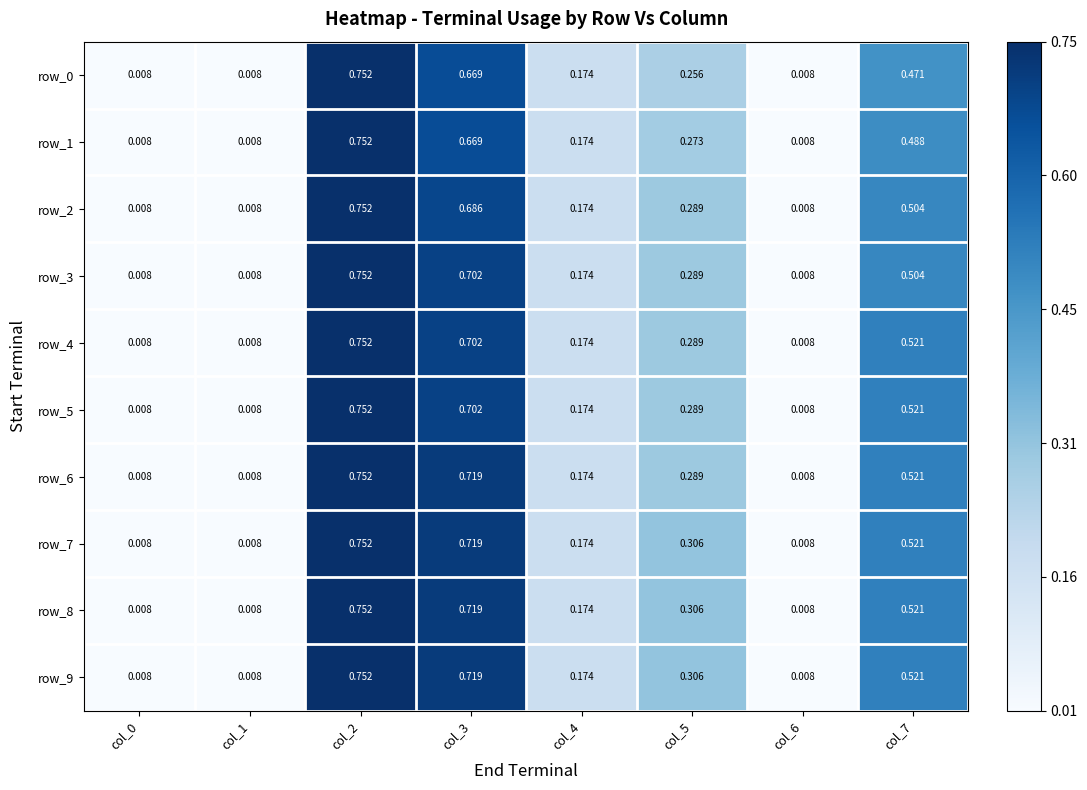

Is the value of row_7 at col_0 greater than the value of row_2 at col_2?

No